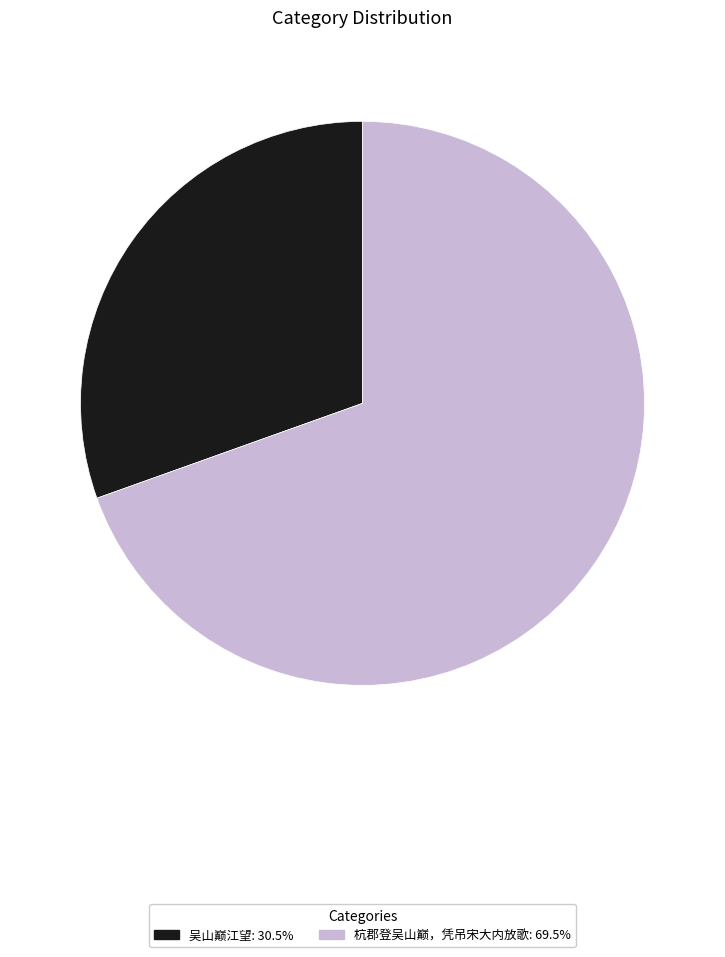

Approximately how many times larger is the value at 吴山巅江望 compared to 杭郡登吴山巅，凭吊宋大内放歌?

0.4